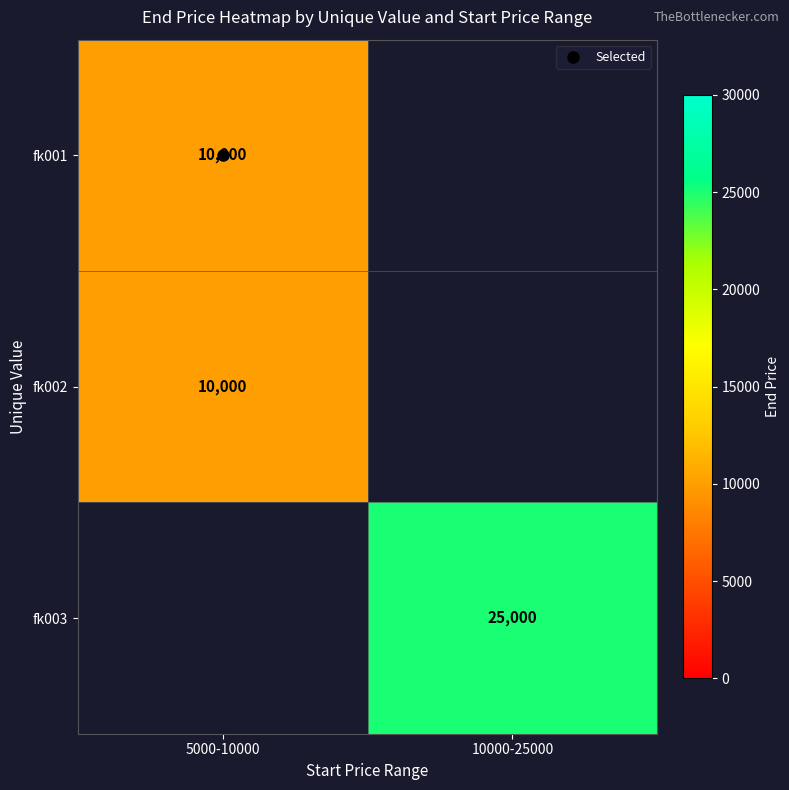

Where is fk002 nearest to the value 10000?

5000-10000